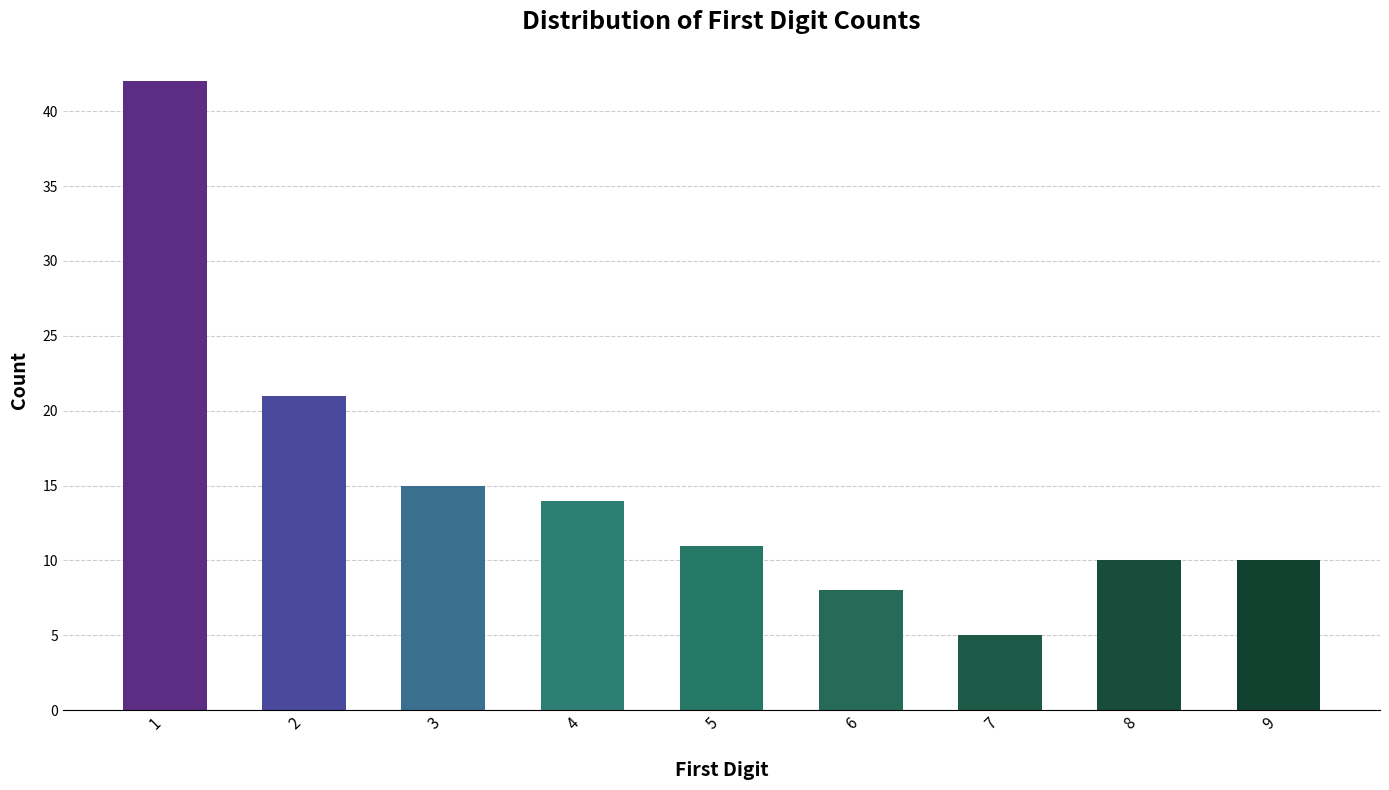

What is the ratio of the value at 3 to the value at 2?

0.7